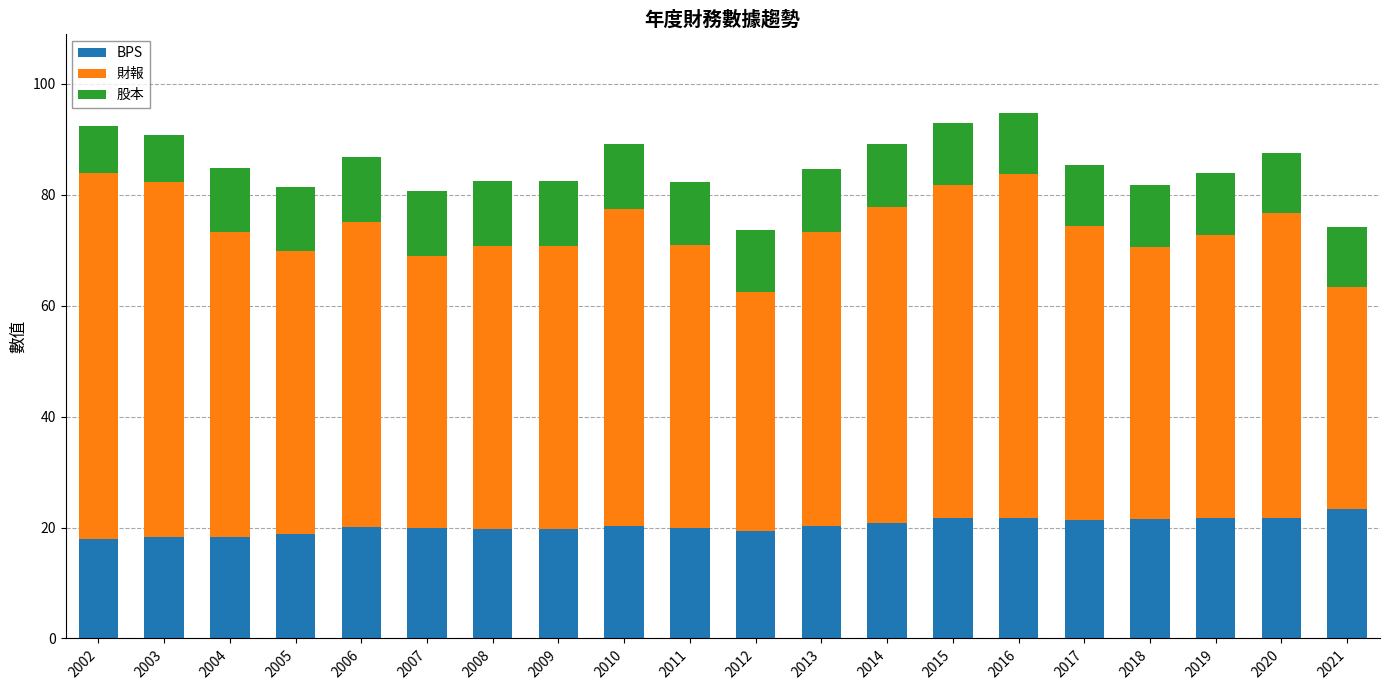

What is the maximum value for BPS?

23.3